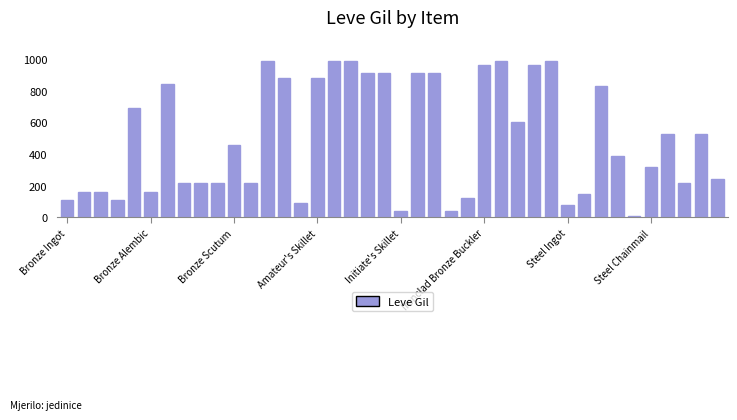

What is the maximum value shown in the chart?

990